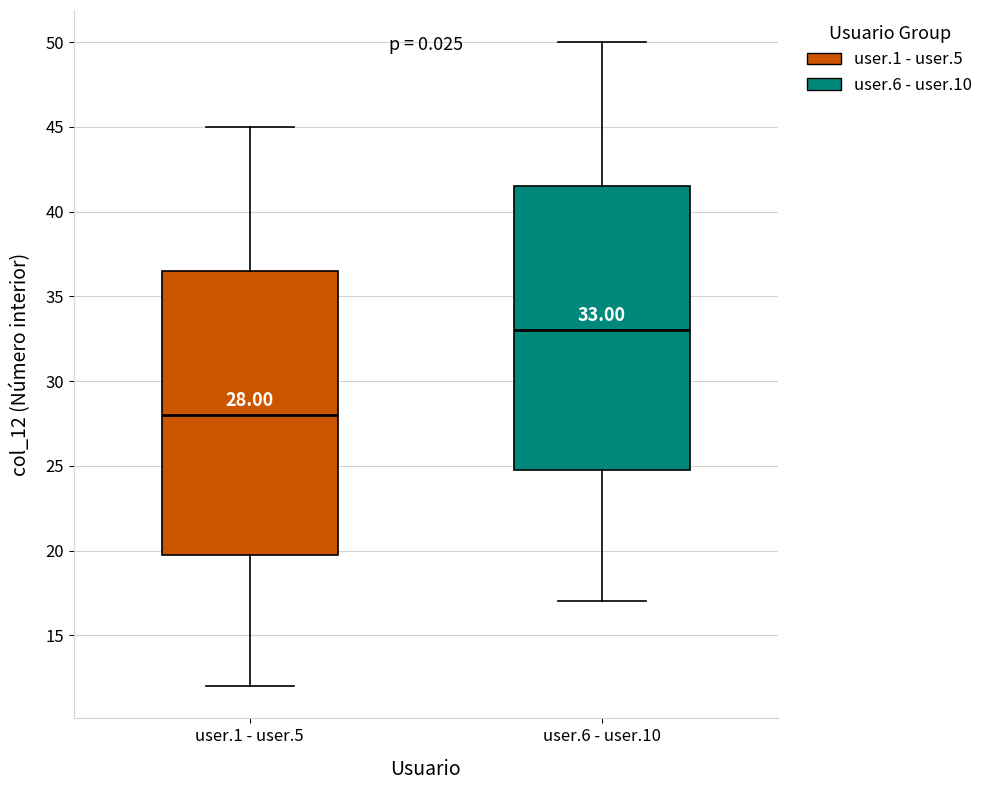

Which box has the highest median line?

user.6 - user.10